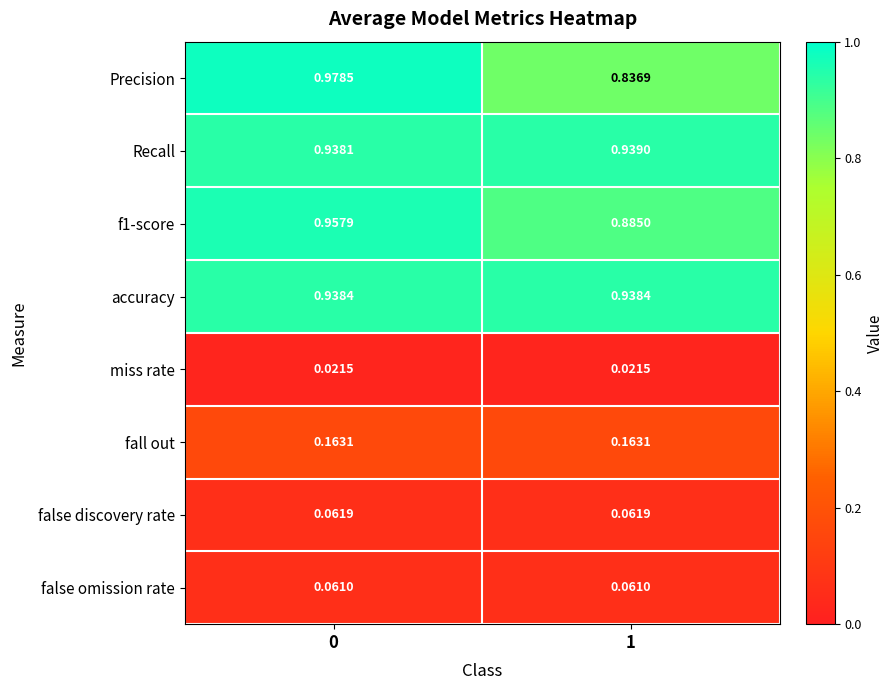

Which series changed the most between 0 and 1?

Precision